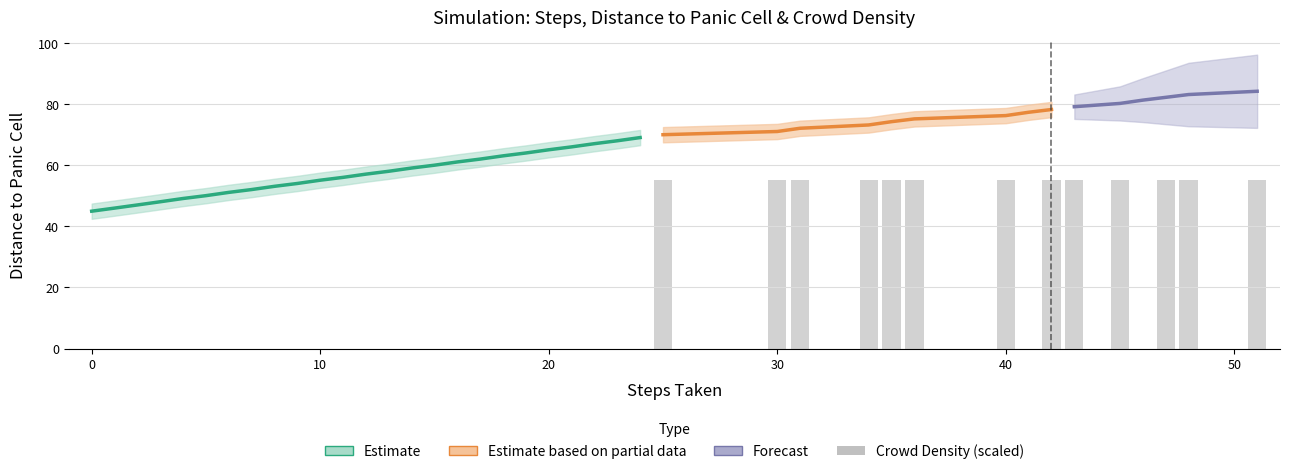

What is the total value across all series at 36?

118.1